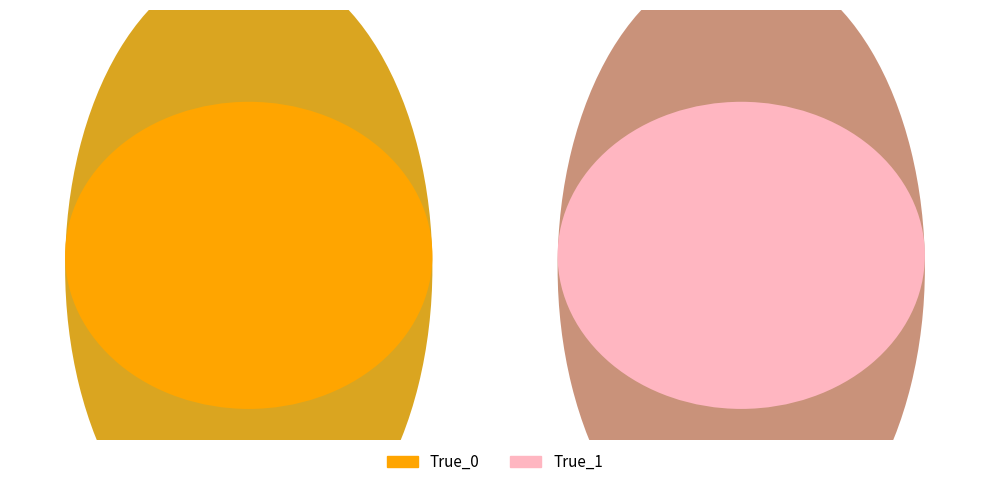

Is it true that True_0 is 26% of the pie?

False